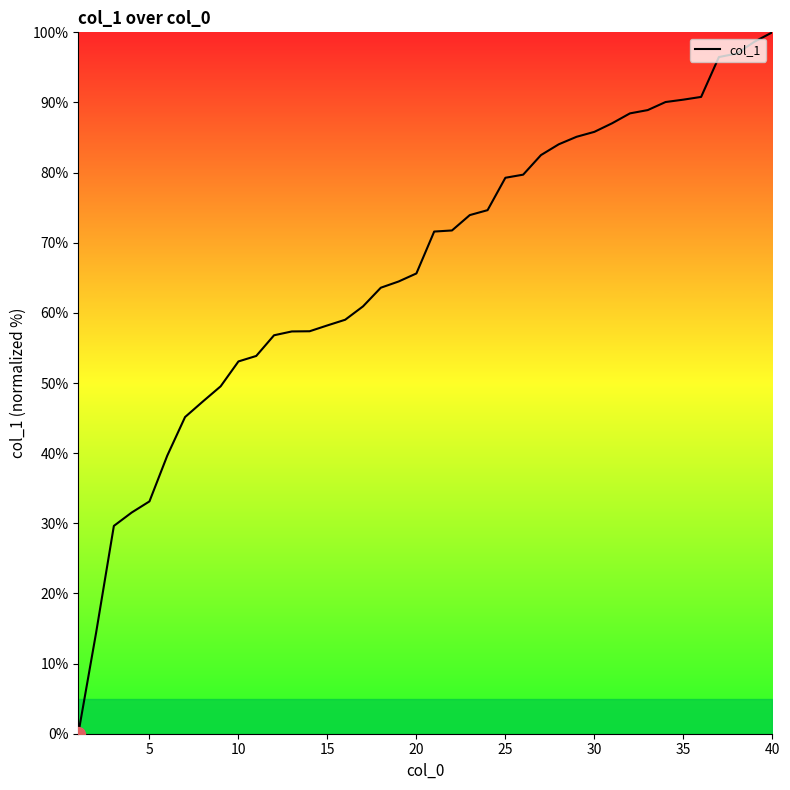

What is the maximum value shown in the chart?

100.0